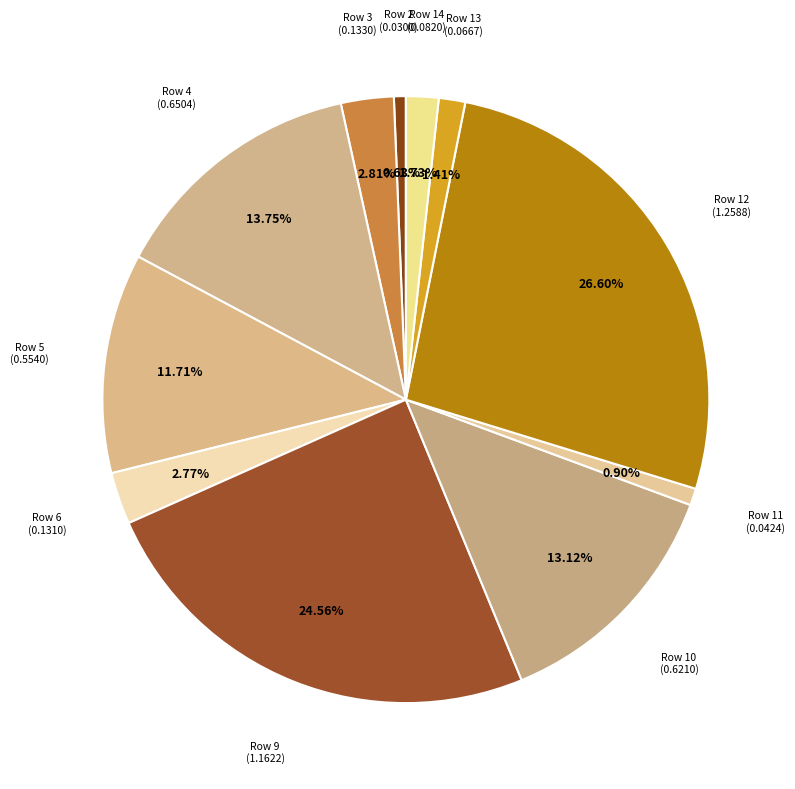

To the nearest percent, what is the average slice percentage?

9%